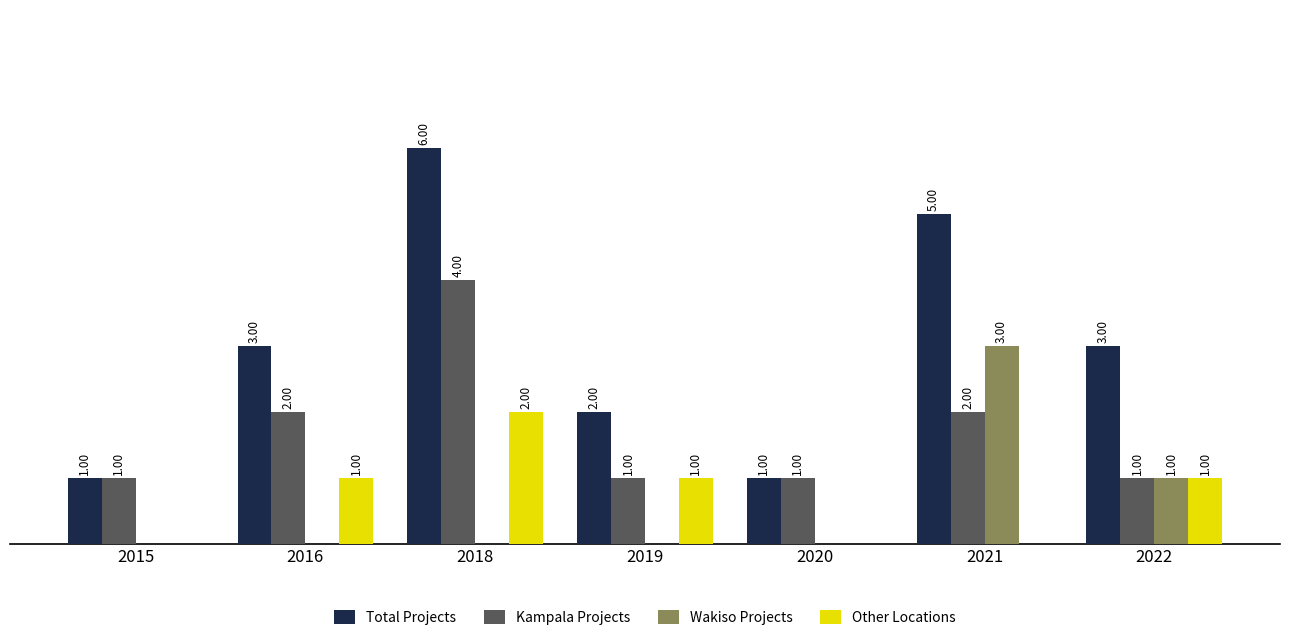

Which series has the largest total across all categories?

Total Projects